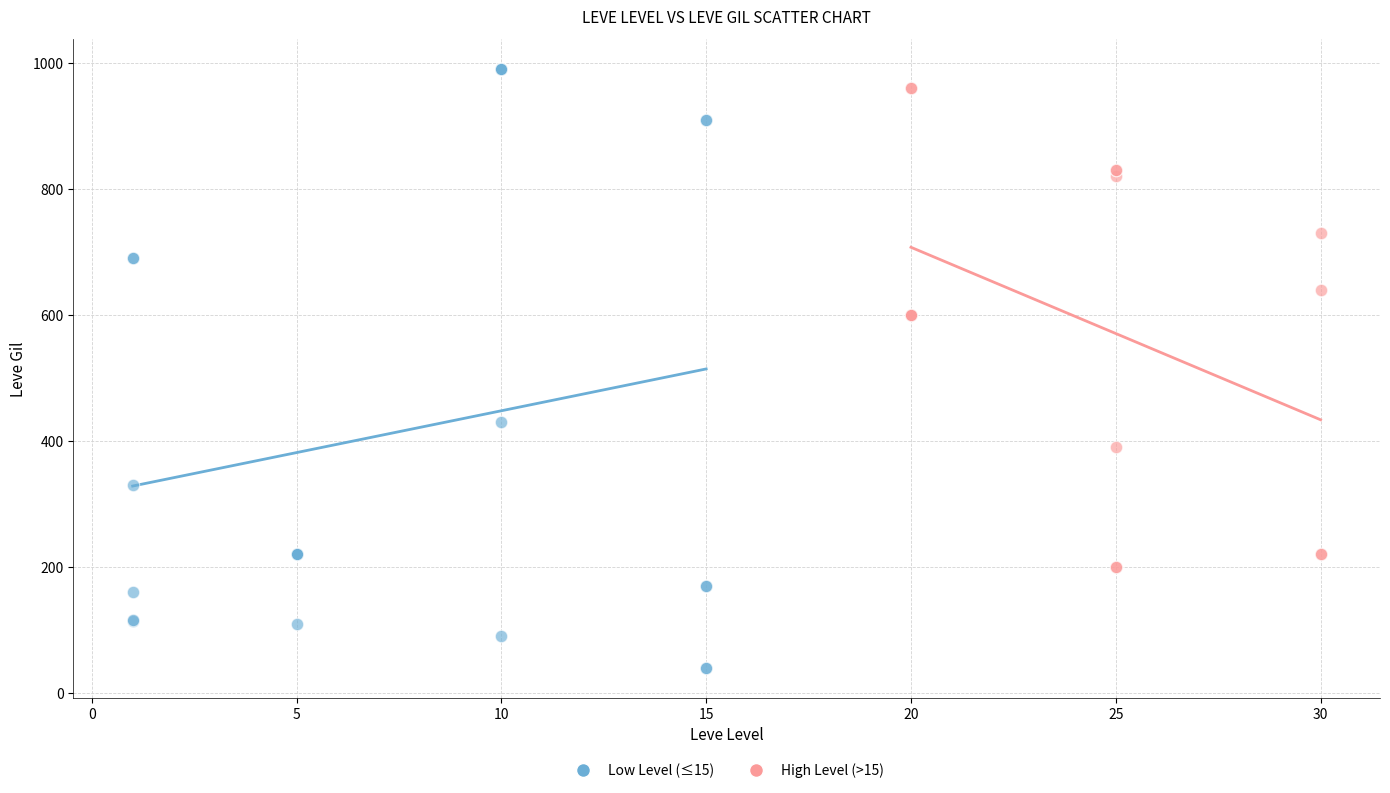

Which series has the largest Y range (max minus min)?

Low Level (≤15)